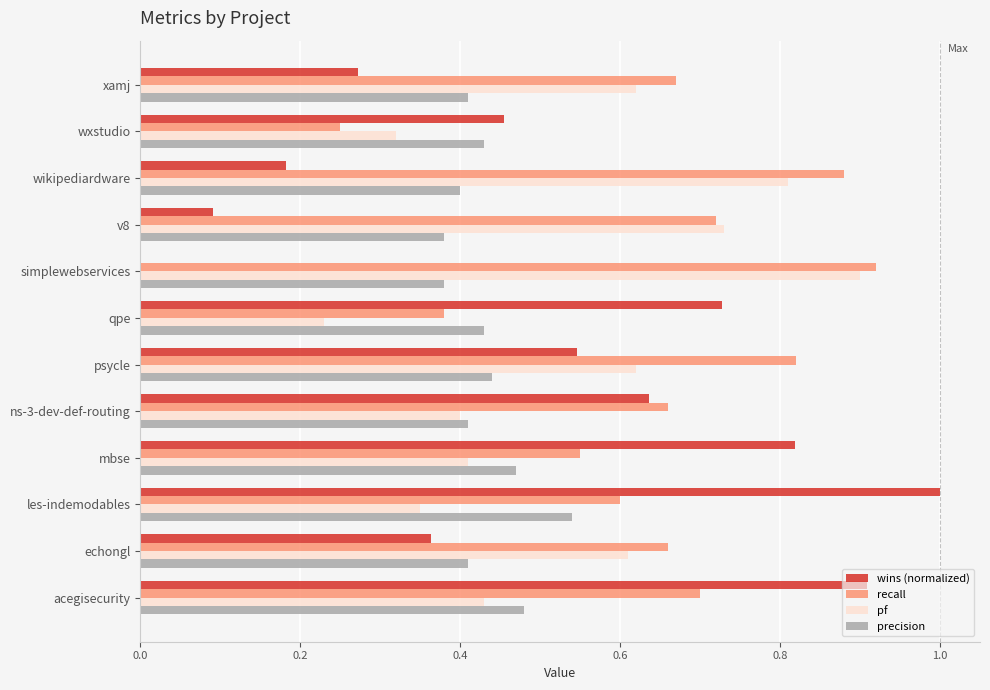

What is the maximum value for wins (normalized)?

1.0